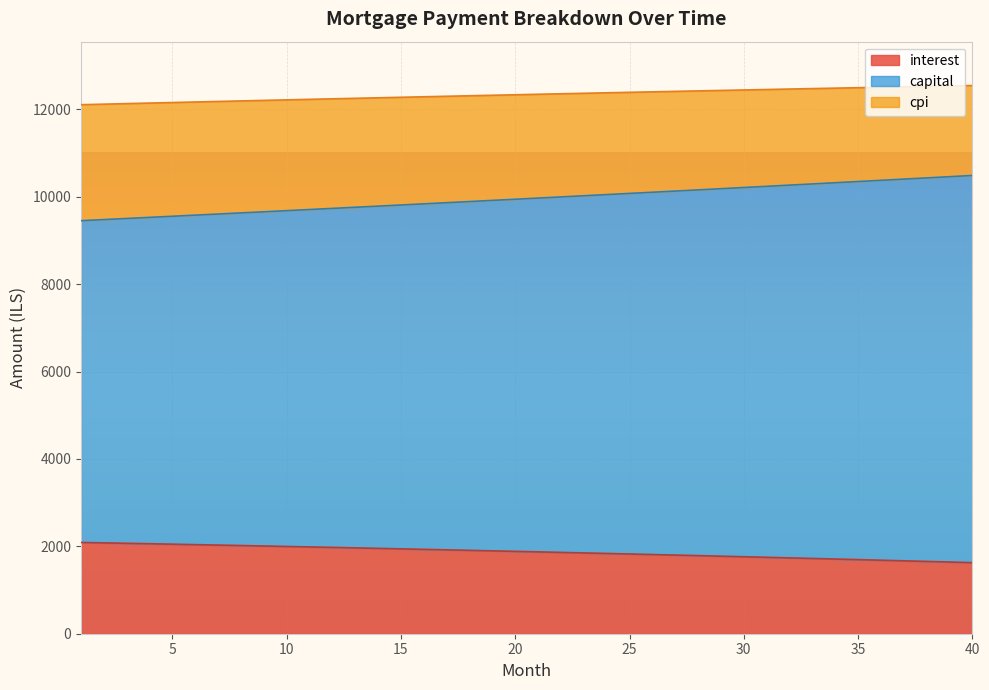

Between 11 and 14, which is larger?

11